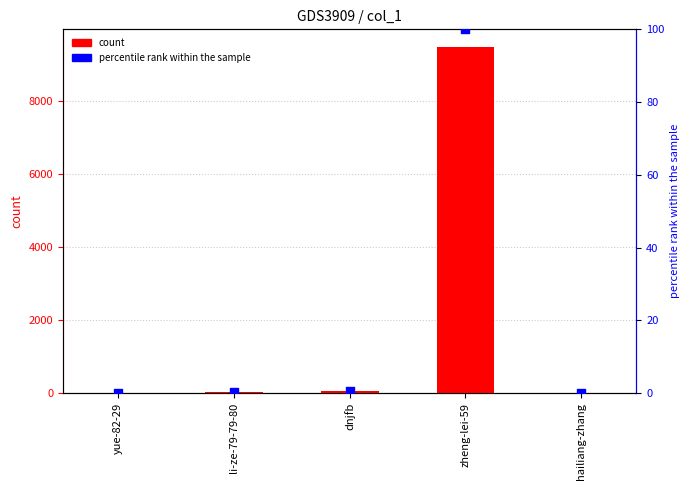

Is the value of count at dnjfb greater than the value of percentile rank within the sample at yue-82-29?

Yes